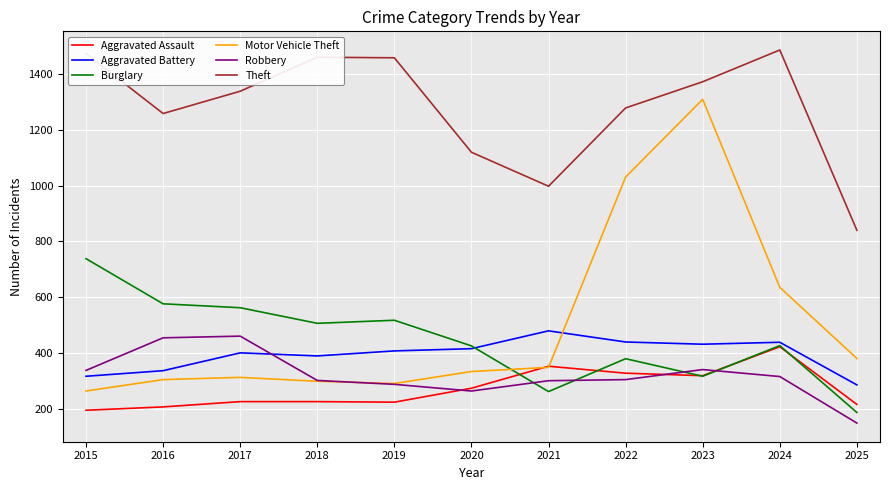

At 2017, list the series in order from smallest to largest.

Aggravated Assault, Motor Vehicle Theft, Aggravated Battery, Robbery, Burglary, Theft